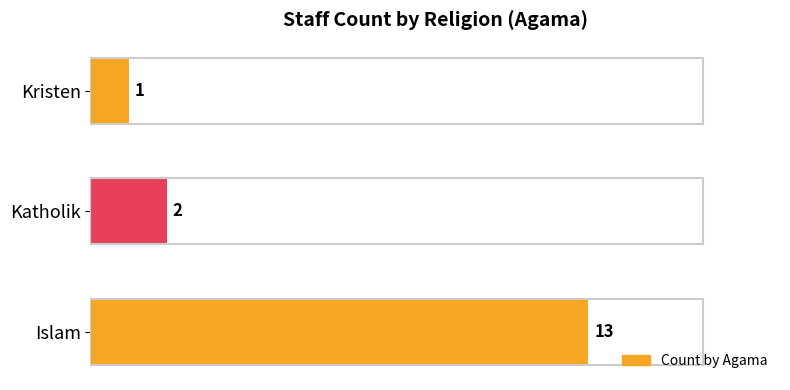

The value at Kristen is 1. True or false?

True